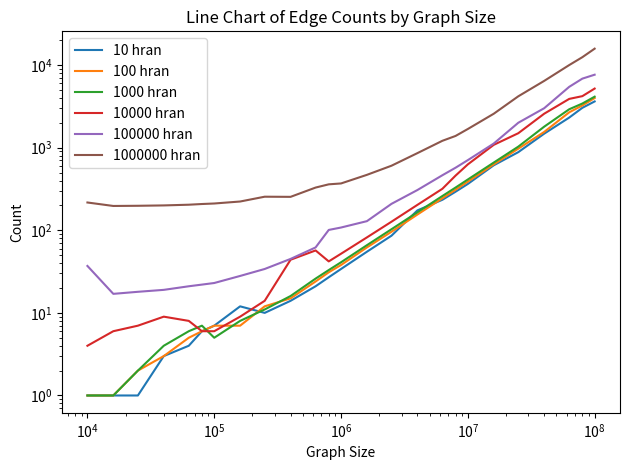

How many interior local valleys does the 10000 hran series have?

1